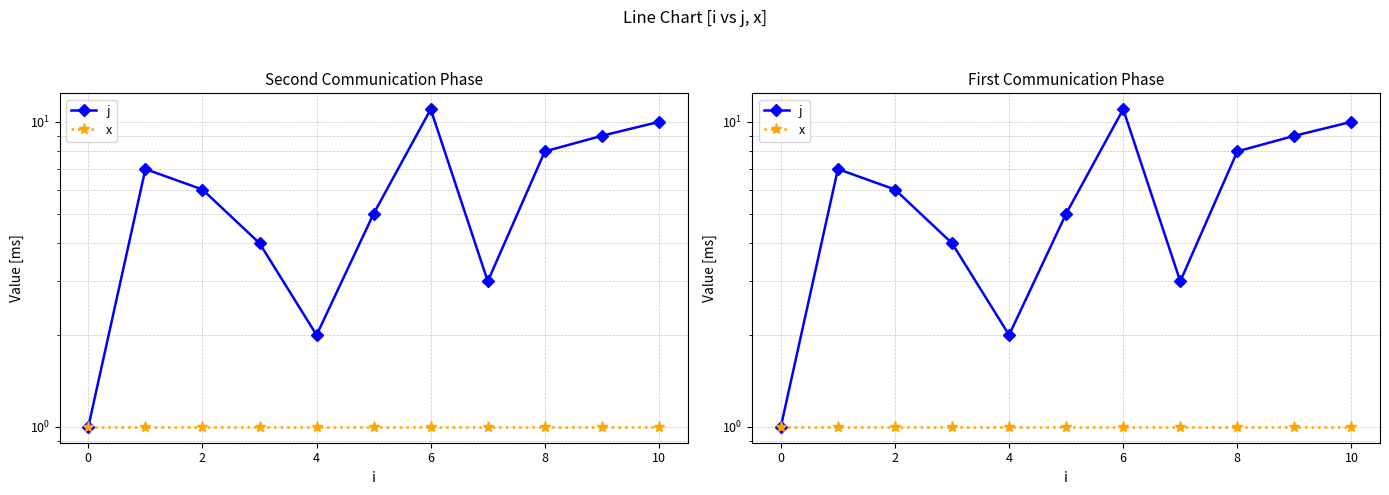

What is the value of the j point at the 3rd from the left?

6